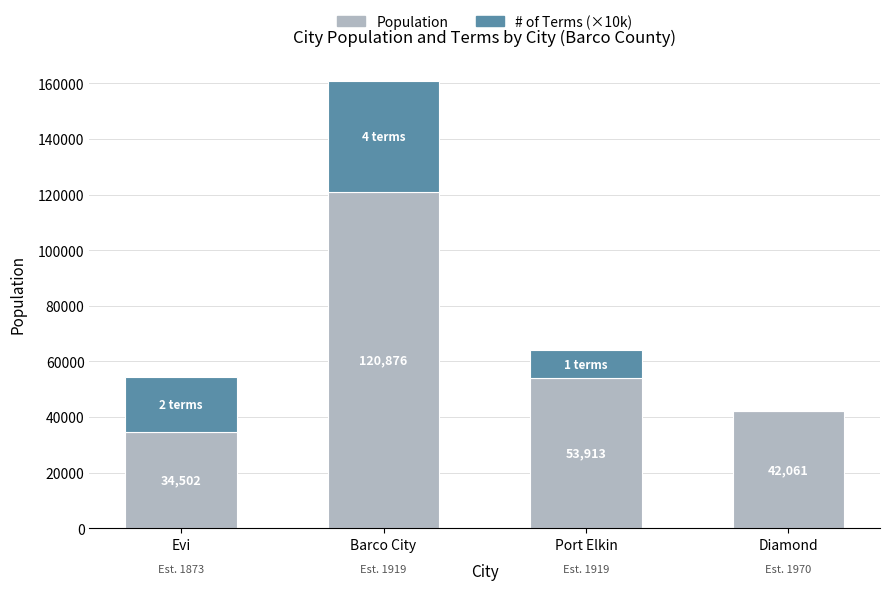

Are the bars horizontal?

No